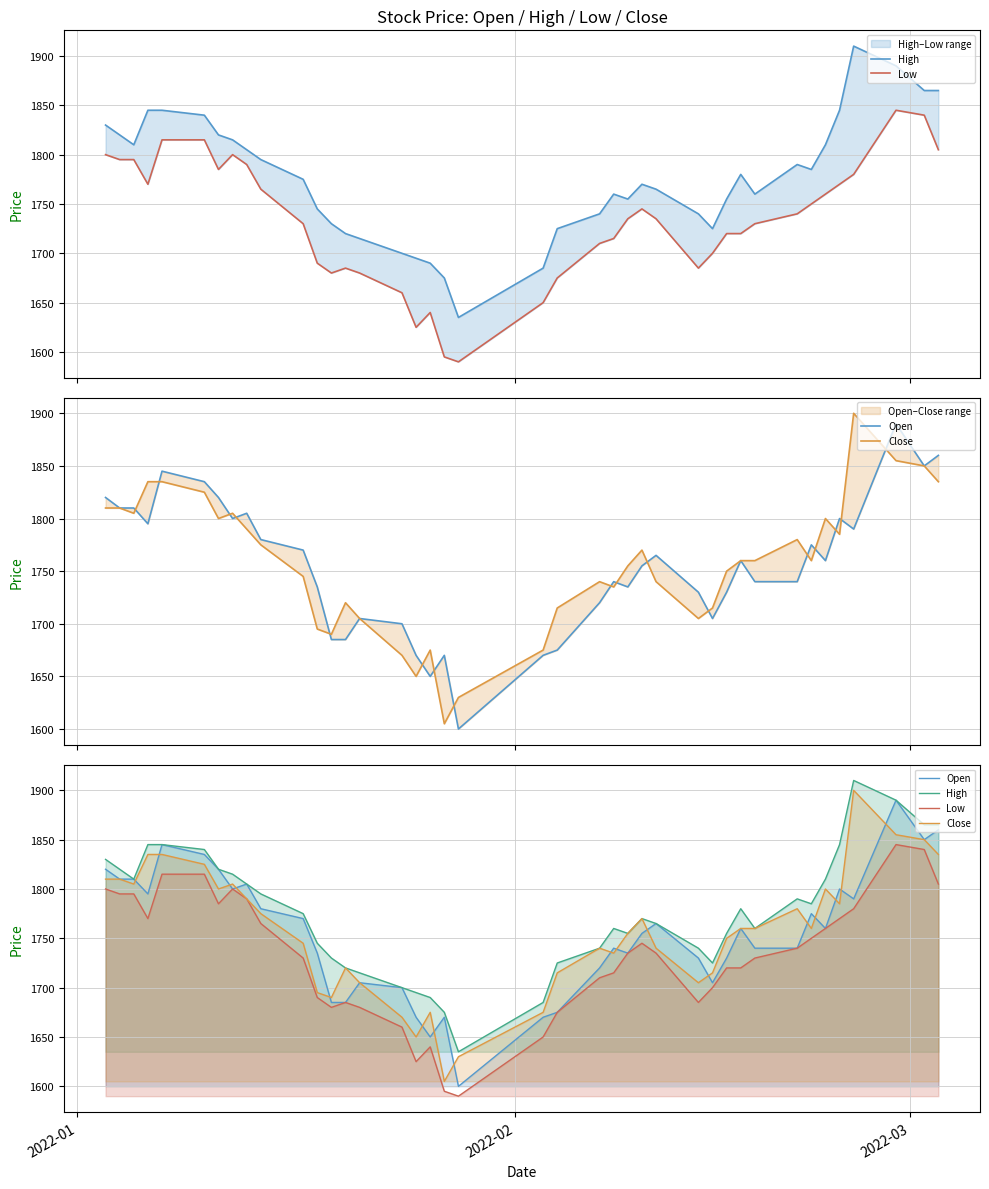

What is the spread (max minus min) of values at 2022-01?

30